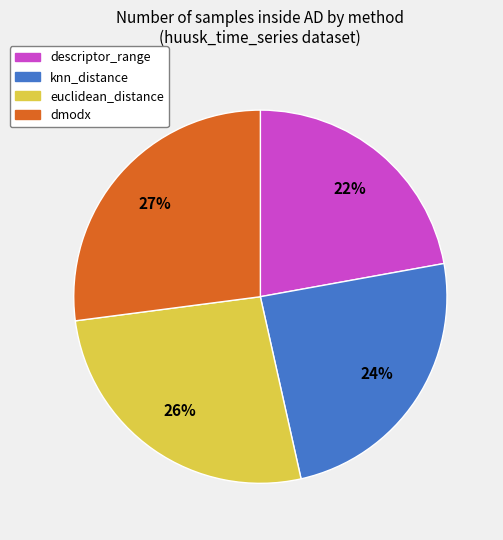

Which category has the smallest portion of the pie?

descriptor_range